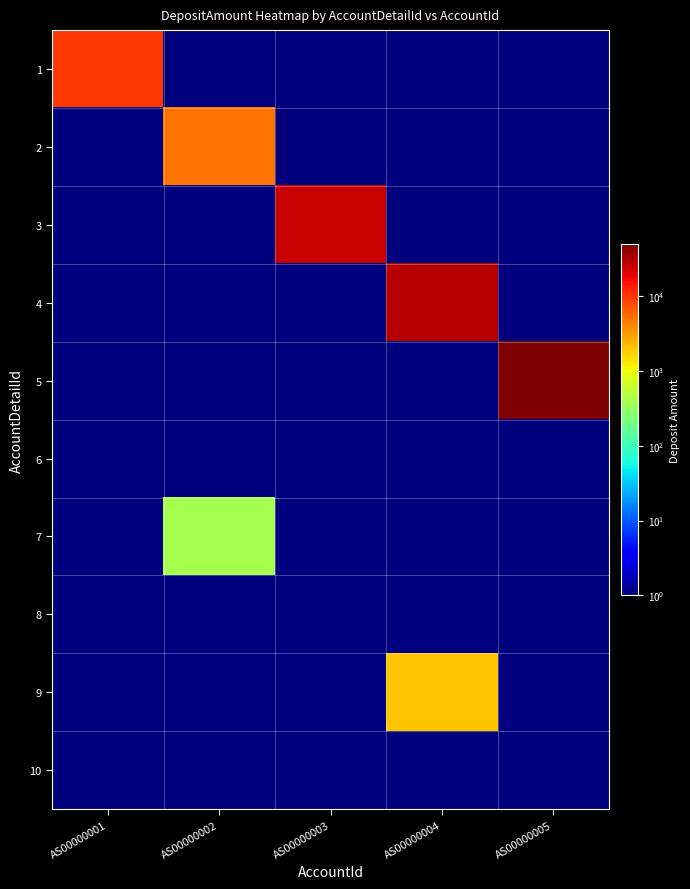

Reading left to right, list all the values displayed in this chart.

1: AS00000001=10001	AS00000002=1	AS00000003=1	AS00000004=1	AS00000005=1
2: AS00000001=1	AS00000002=5001	AS00000003=1	AS00000004=1	AS00000005=1
3: AS00000001=1	AS00000002=1	AS00000003=25001	AS00000004=1	AS00000005=1
4: AS00000001=1	AS00000002=1	AS00000003=1	AS00000004=30001	AS00000005=1
5: AS00000001=1	AS00000002=1	AS00000003=1	AS00000004=1	AS00000005=50001
6: AS00000001=1	AS00000002=1	AS00000003=1	AS00000004=1	AS00000005=1
7: AS00000001=1	AS00000002=401	AS00000003=1	AS00000004=1	AS00000005=1
8: AS00000001=1	AS00000002=1	AS00000003=1	AS00000004=1	AS00000005=1
9: AS00000001=1	AS00000002=1	AS00000003=1	AS00000004=2001	AS00000005=1
10: AS00000001=1	AS00000002=1	AS00000003=1	AS00000004=1	AS00000005=1